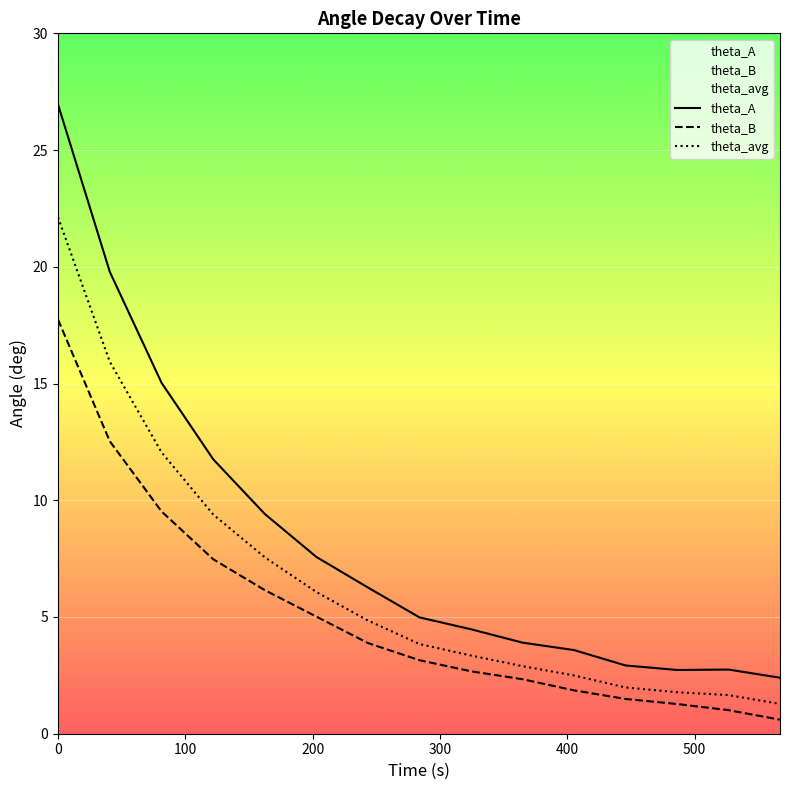

True or false: theta_A and theta_B cross at least once.

False